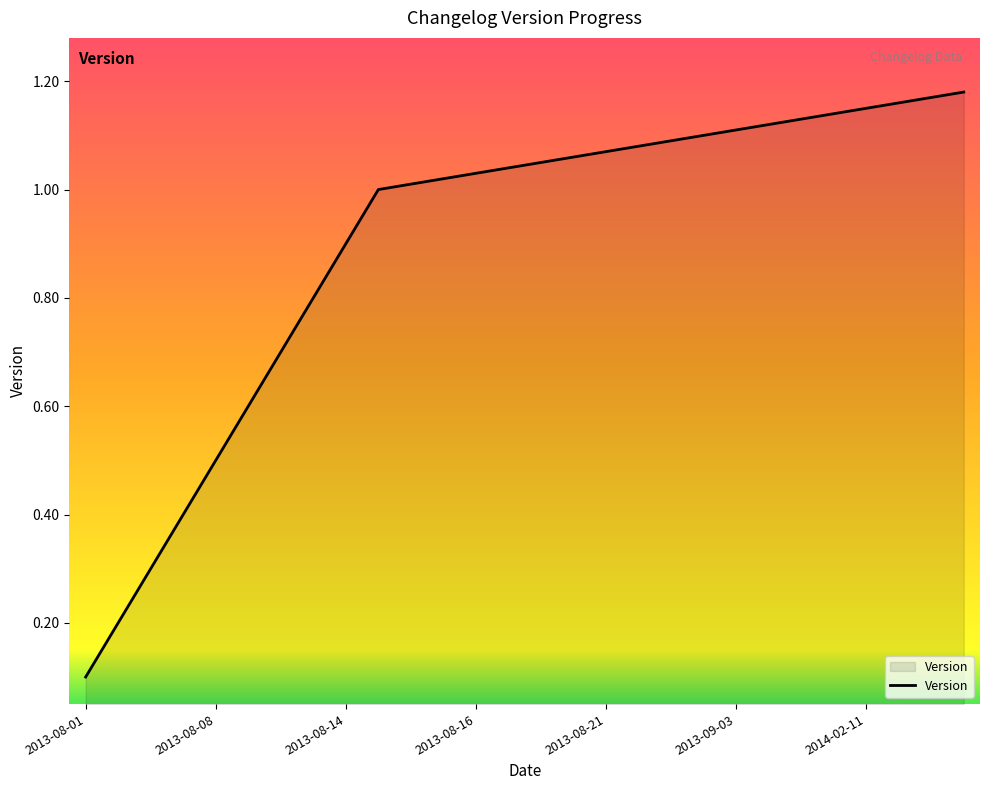

Does the chart display data point markers on the line(s)?

No